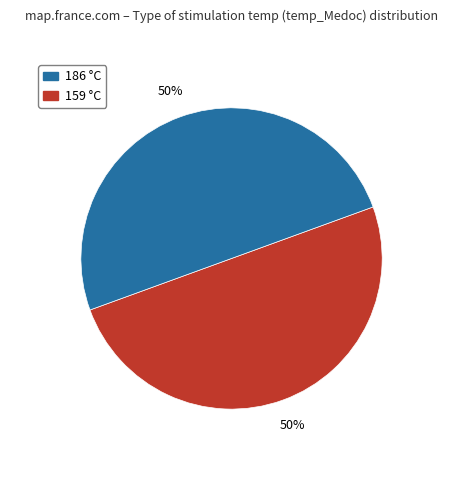

To the nearest percent, what is the average slice percentage?

50%